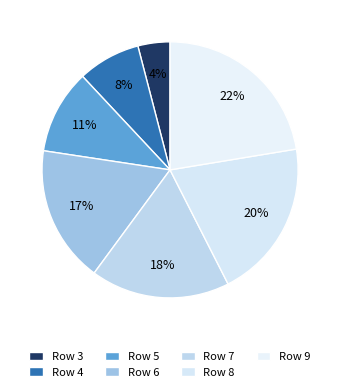

Which category has the smallest portion of the pie?

Row 3